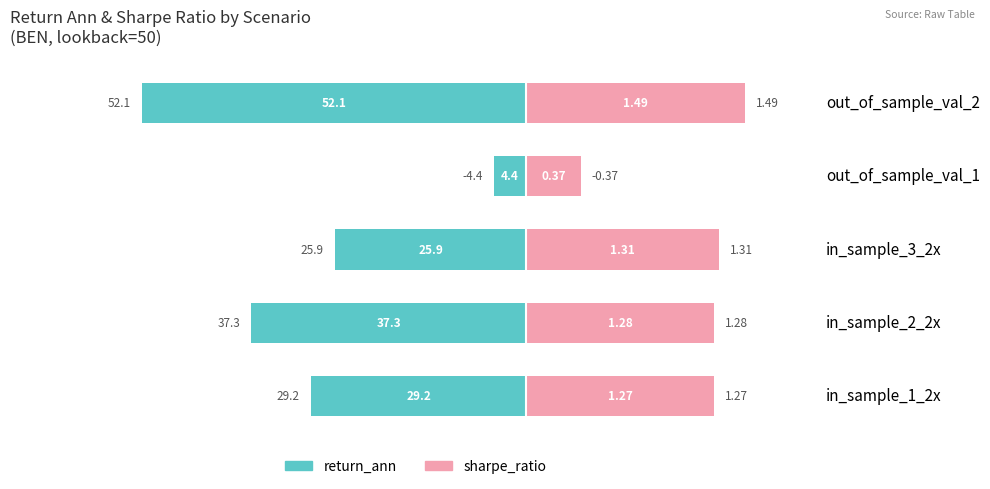

Is the value of return_ann at in_sample_1_2x greater than the value of sharpe_ratio at out_of_sample_val_2?

No